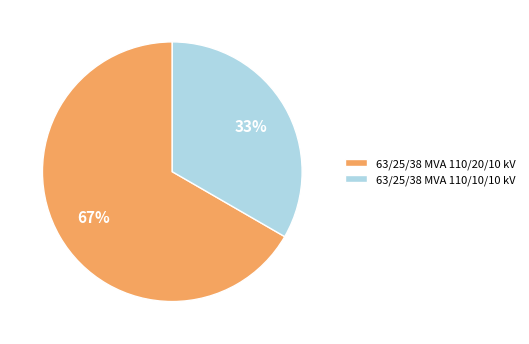

How many slices are in this pie chart?

2